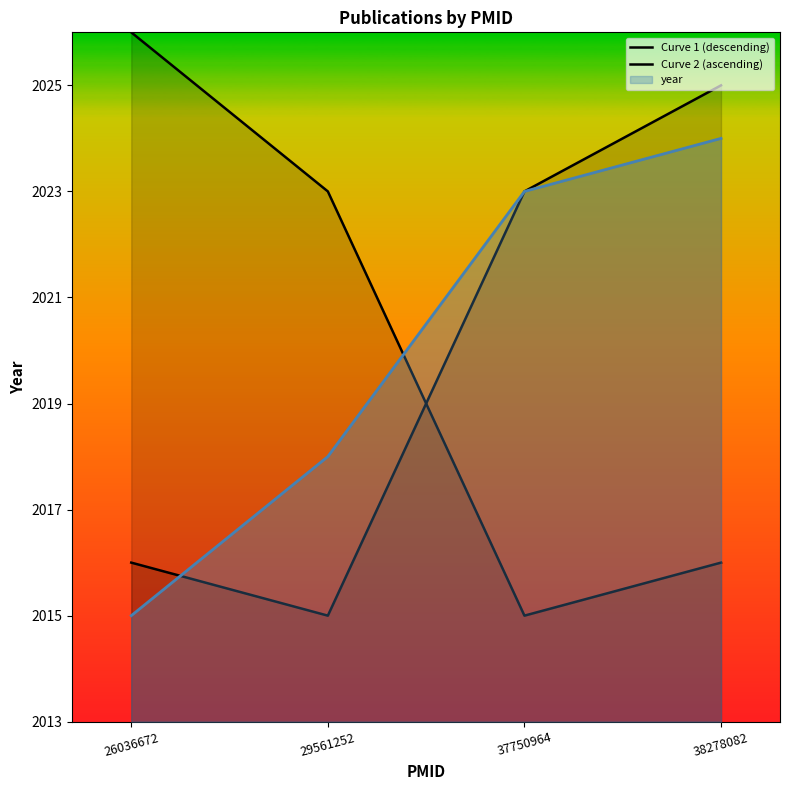

How many interior local valleys does the Curve 2 (ascending) series have?

1